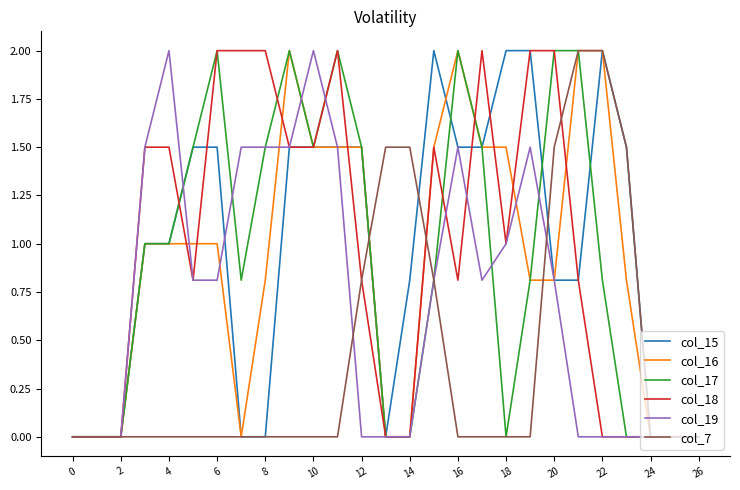

What is the highest value of the col_17 series?

2.0